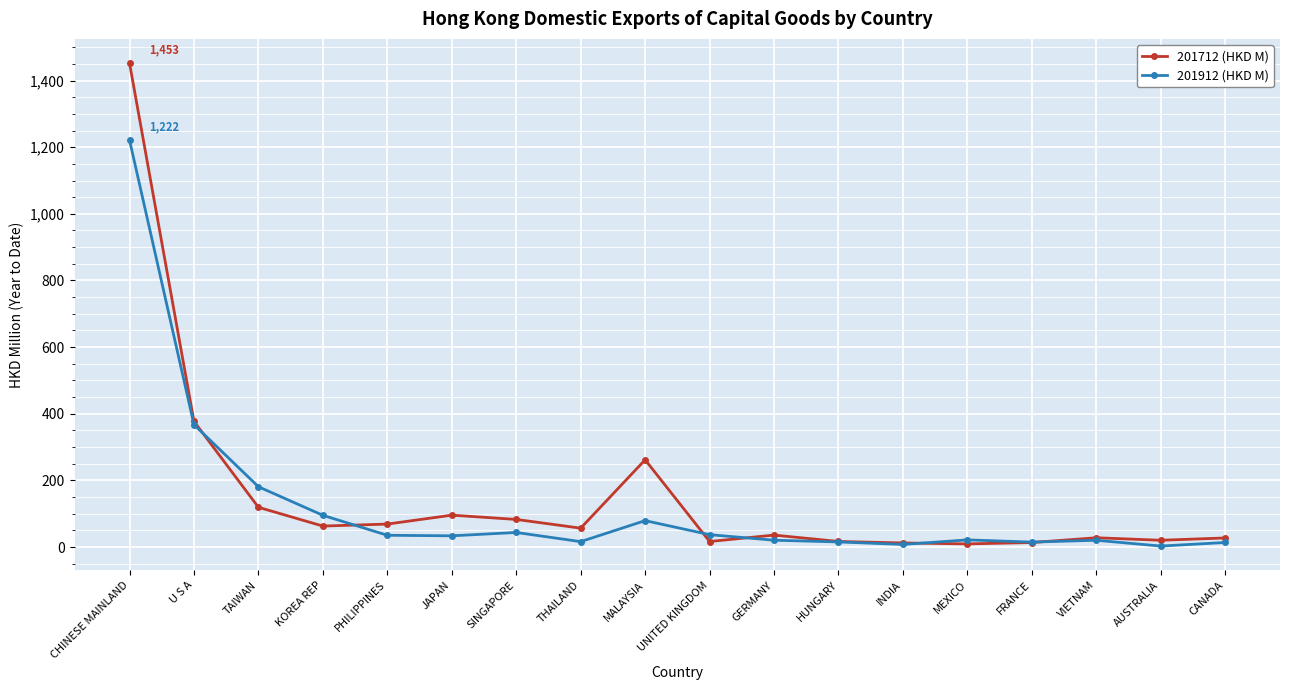

Which series has the widest spread of values?

201712 (HKD M)